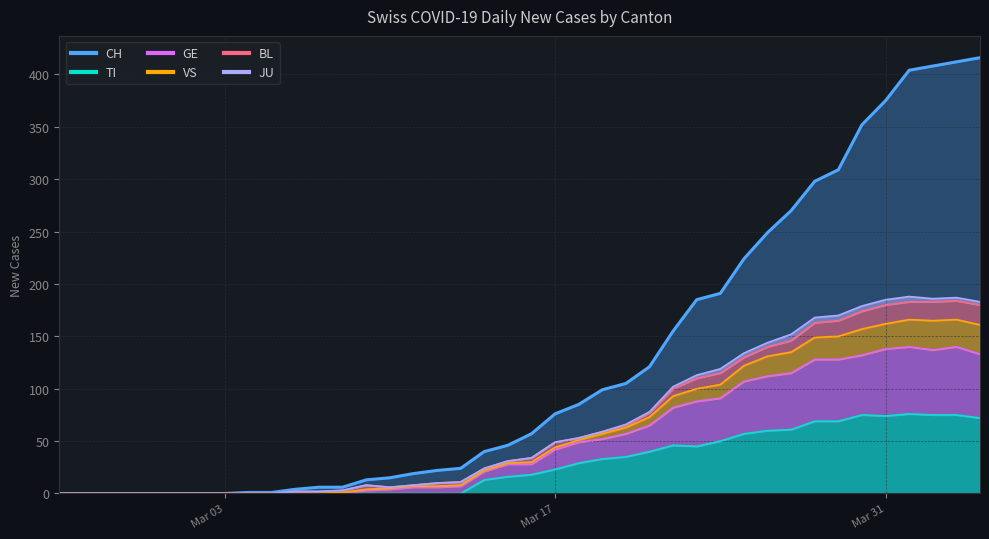

Is it true that TI equals -33 at 2020-02-29?

False